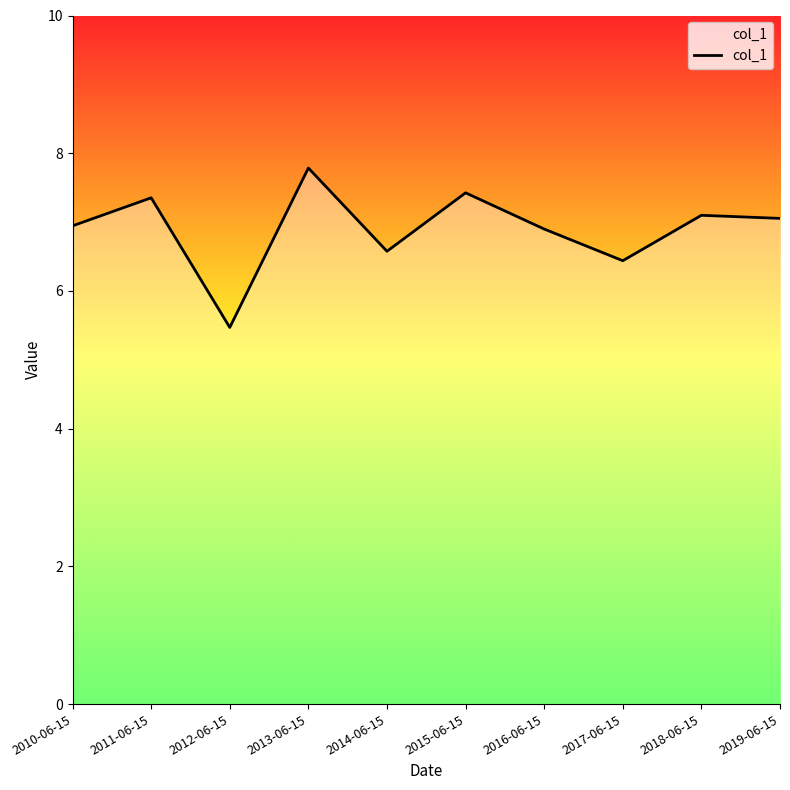

What is the approximate value at 2018-06-15?

7.1